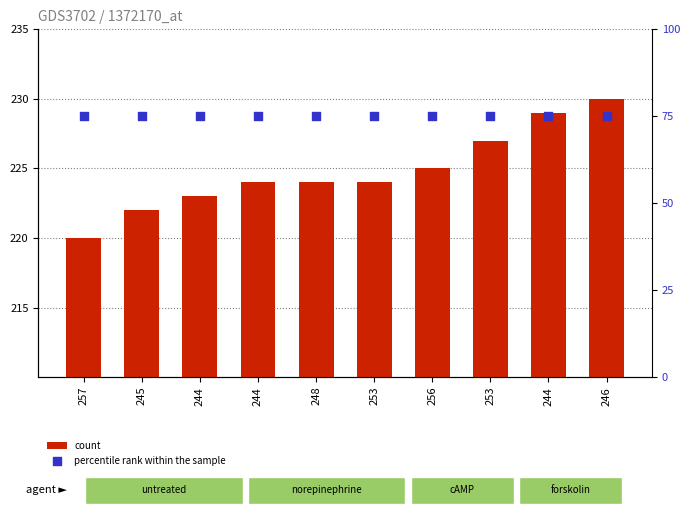

Which series has the largest total across all categories?

count